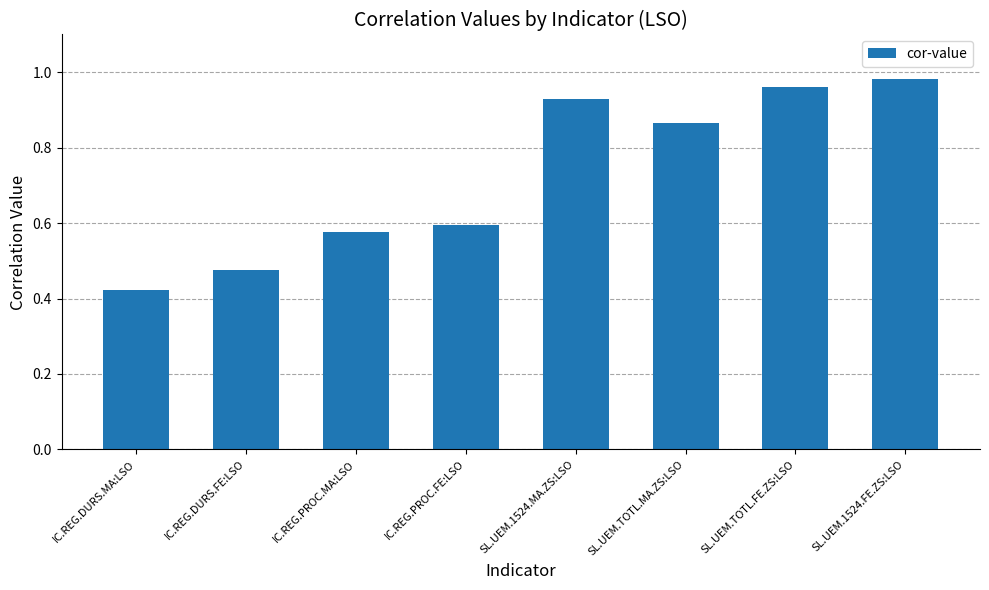

Which label corresponds to the largest value in the chart?

SL.UEM.1524.FE.ZS:LSO